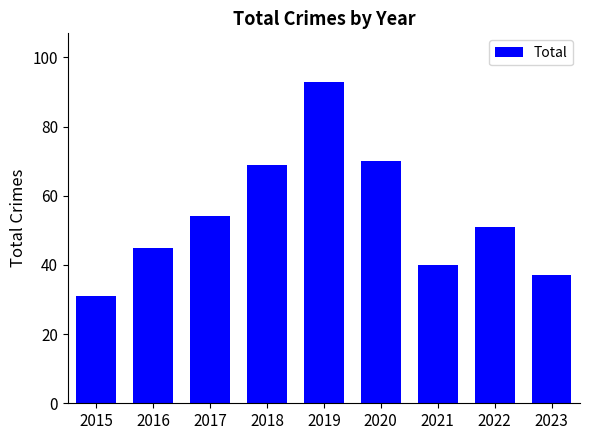

The value at 2017 is 85. True or false?

False